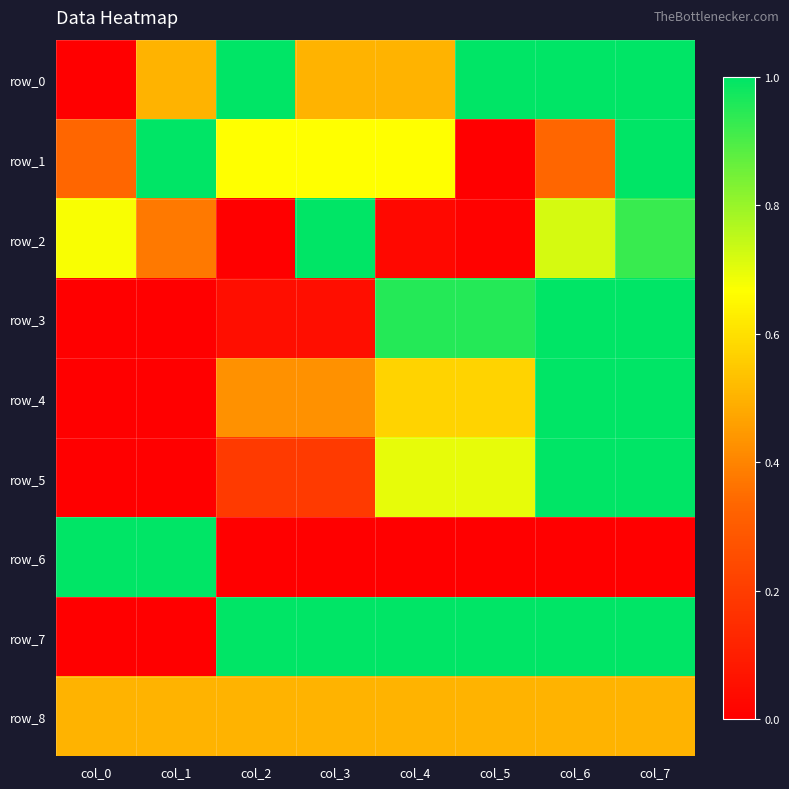

What is the spread (max minus min) of values at col_2?

1.0